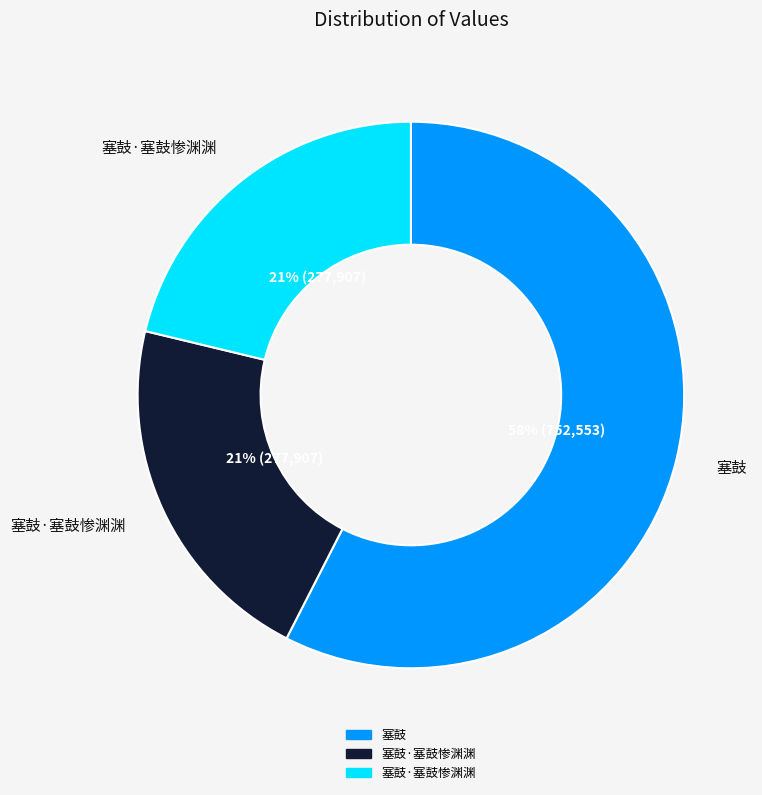

Is there any slice that represents more than half of the pie?

Yes